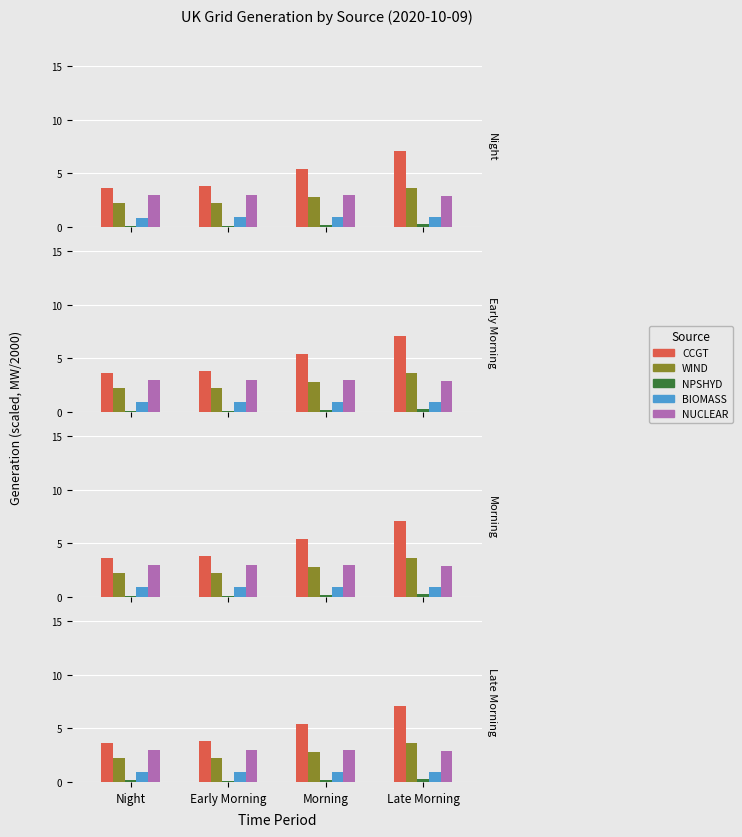

Which series has the largest total across all categories?

CCGT